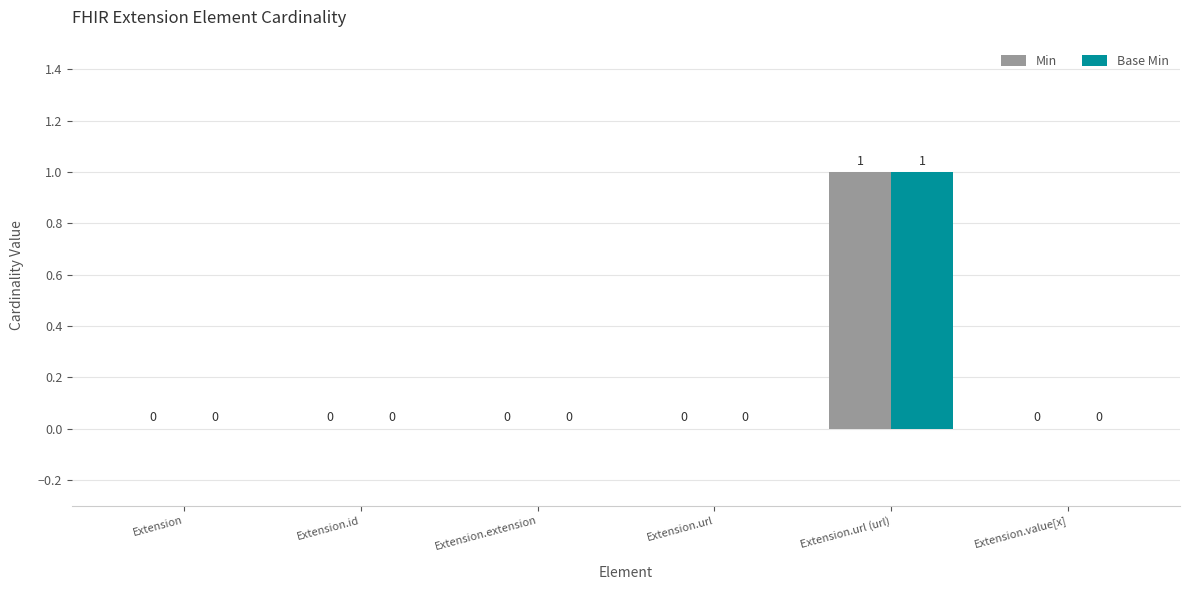

The value of Min at Extension.url is 0. True or false?

True